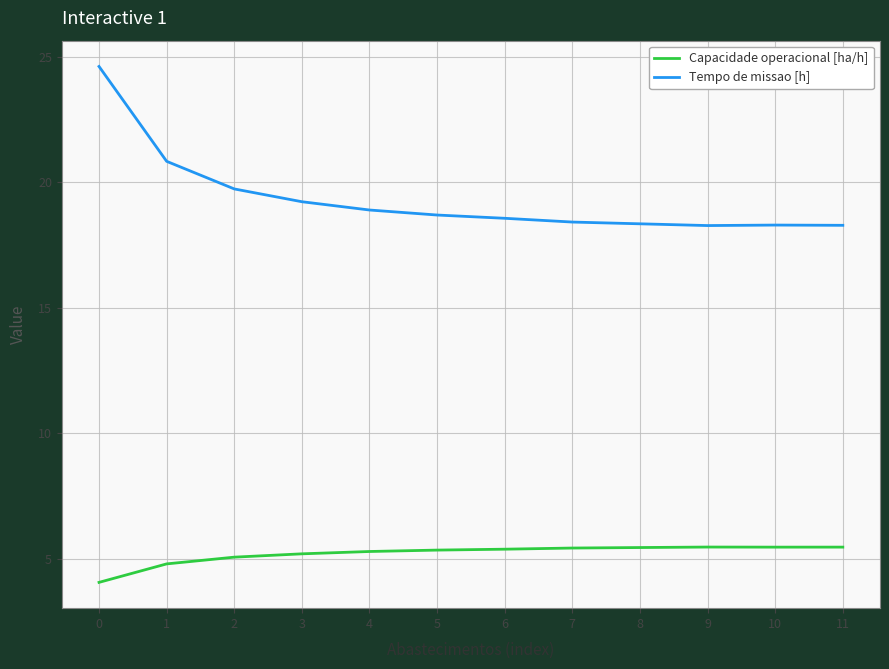

What is the total value across all series at 10?

23.8